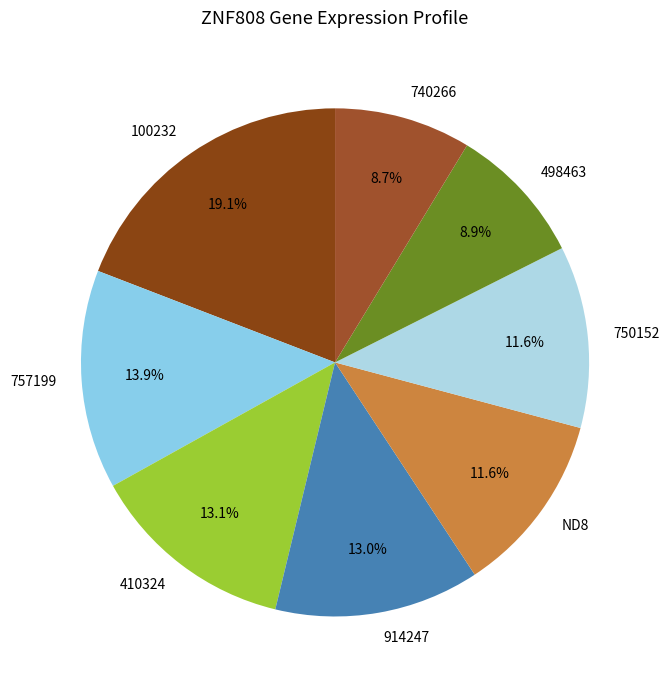

Is 410324 the majority of the pie?

No